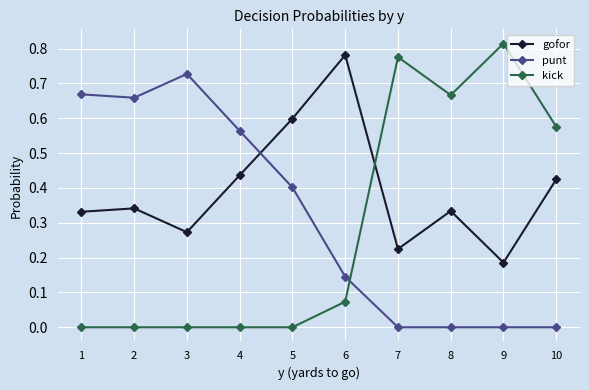

What is the sum of all punt values?

3.2